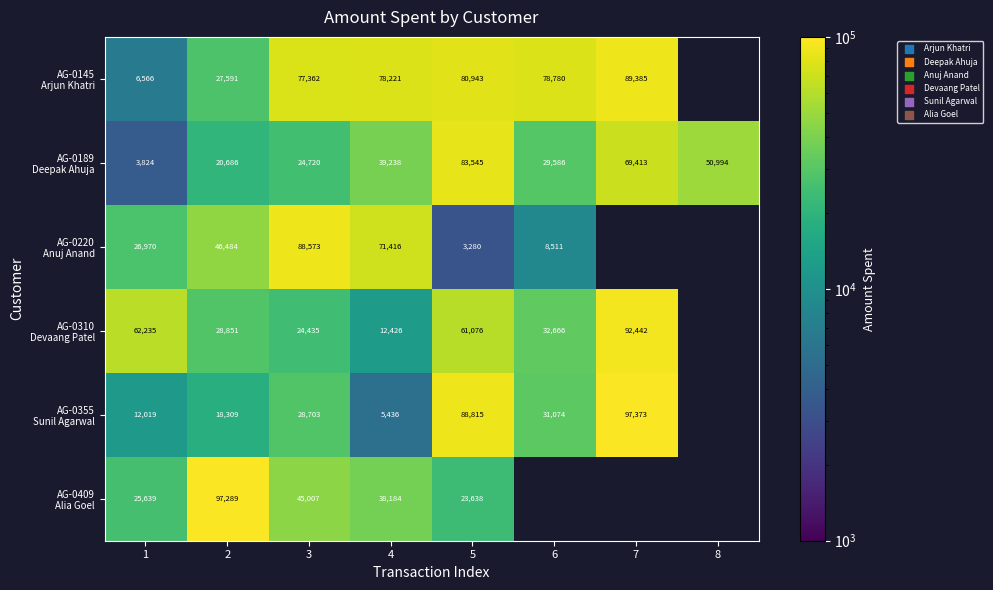

What is the total value across all series at 3?

288800